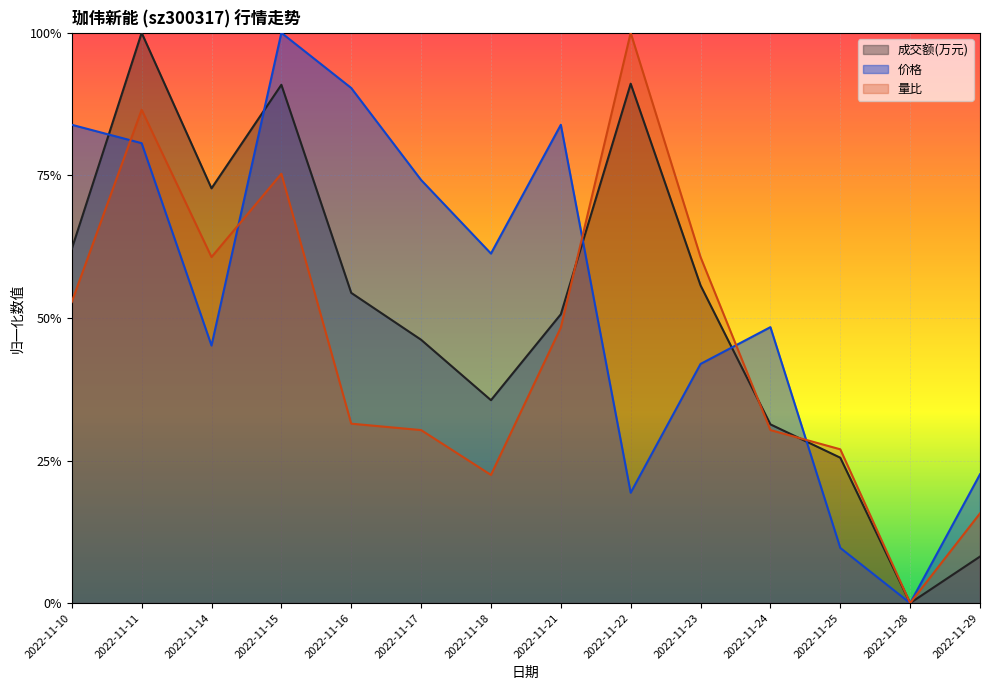

At which label does 成交额(万元) reach its minimum?

2022-11-28